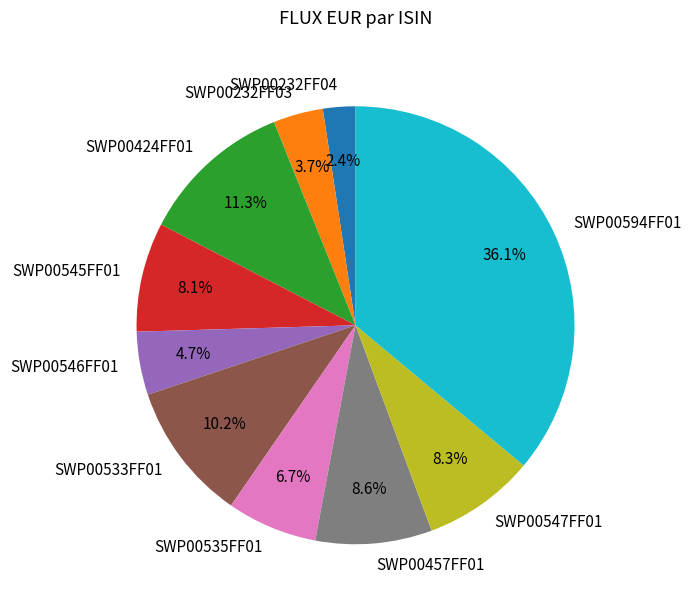

To the nearest percent, what percentage of the pie is SWP00545FF01?

8%